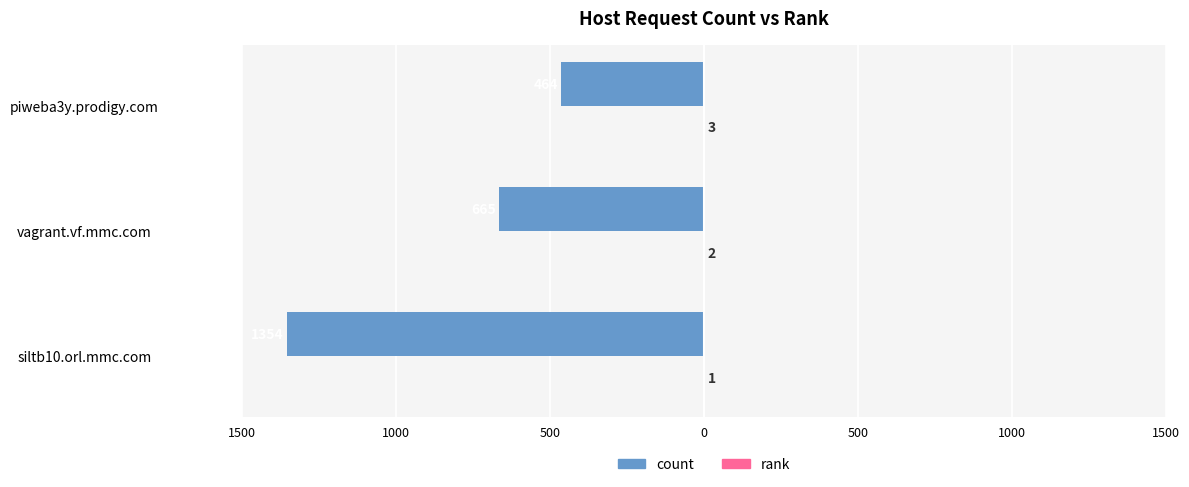

What is the value of the count bar at the 3rd from the left?

-464